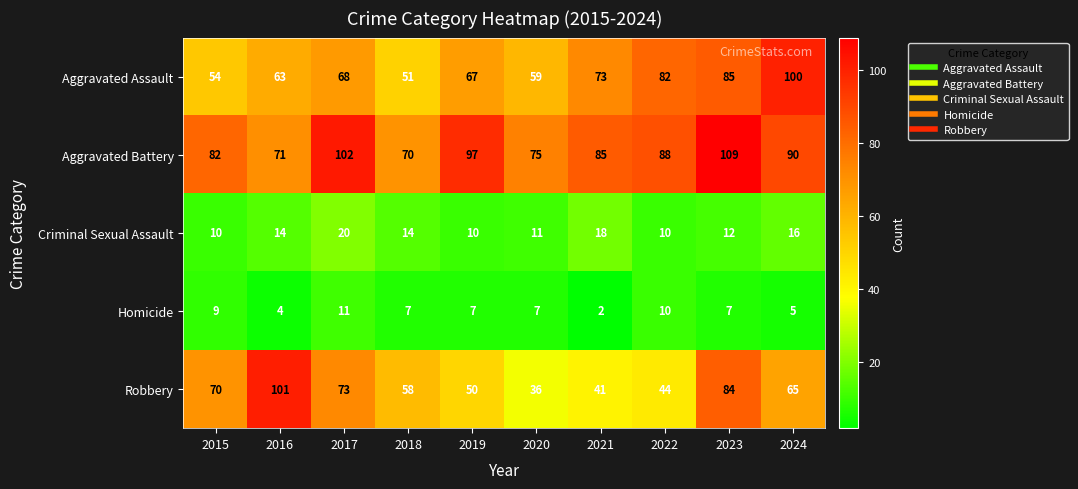

What is the sum of all Aggravated Battery values?

869